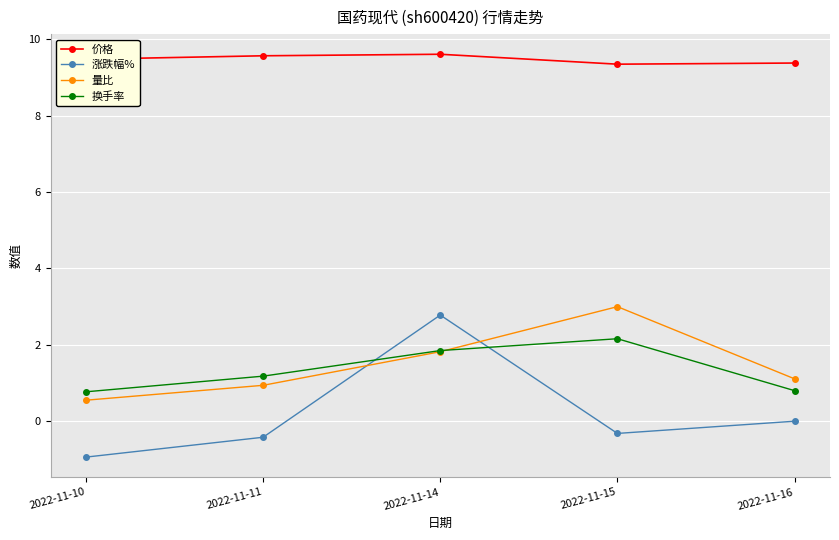

Between 2022-11-11 and 2022-11-14, which series saw the biggest shift?

涨跌幅%